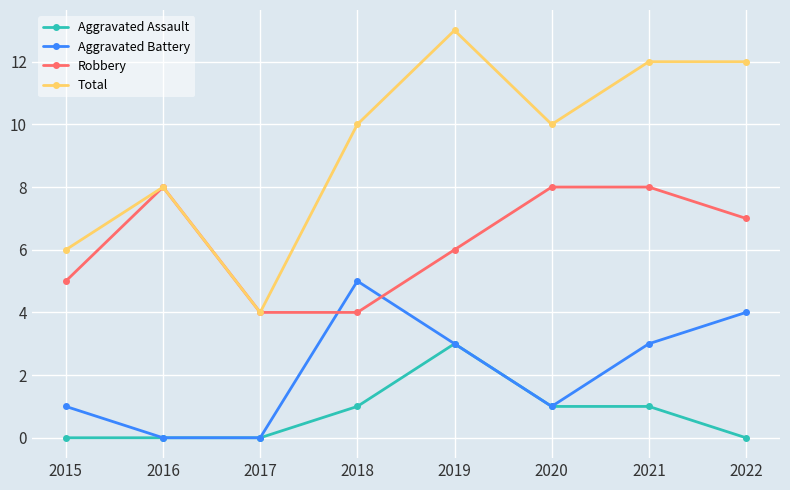

Is this an area chart (filled region under the line)?

No